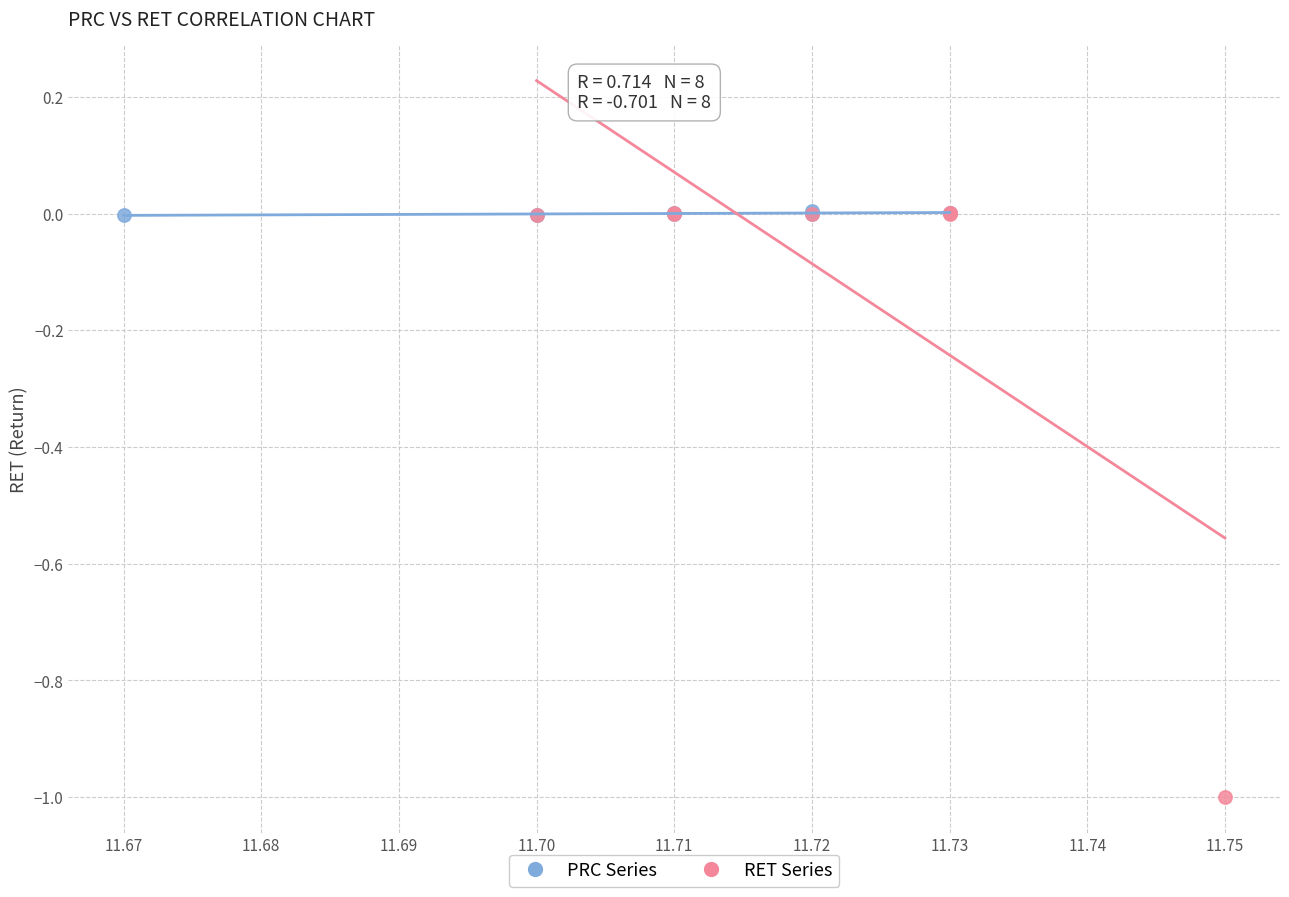

Which series reaches the minimum Y coordinate?

RET Series